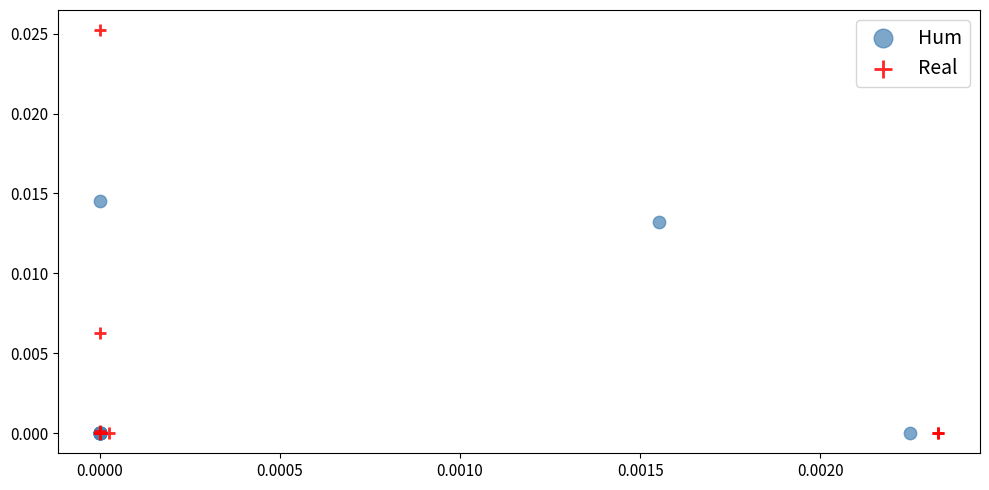

What are all the series names shown in the legend?

Hum, Real